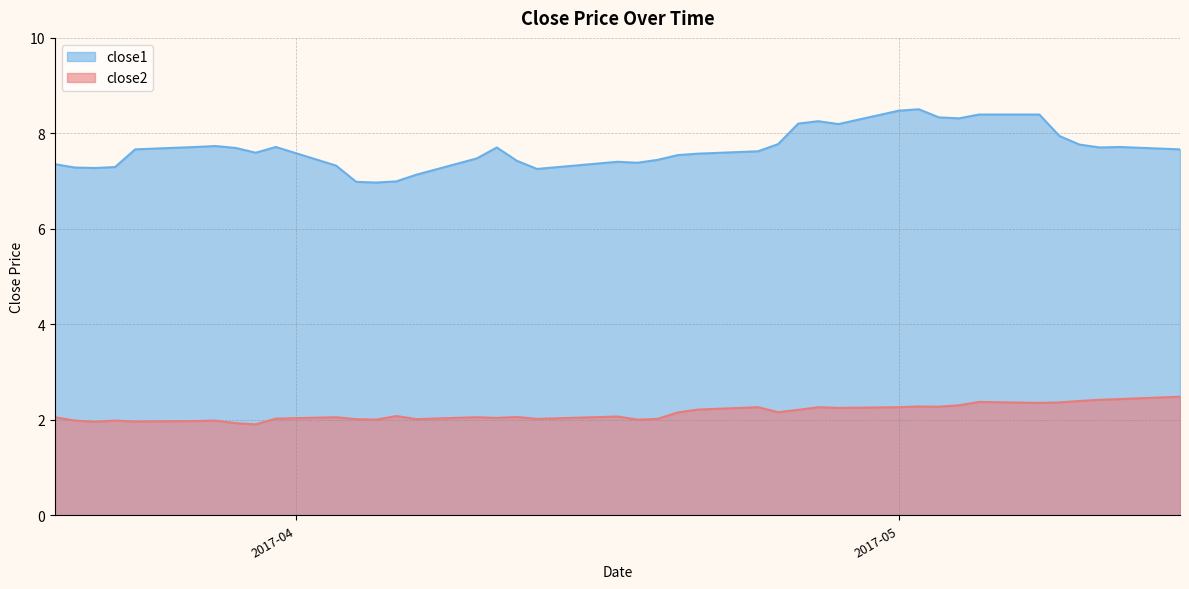

List the series in order of their peak value, lowest first.

close2, close1